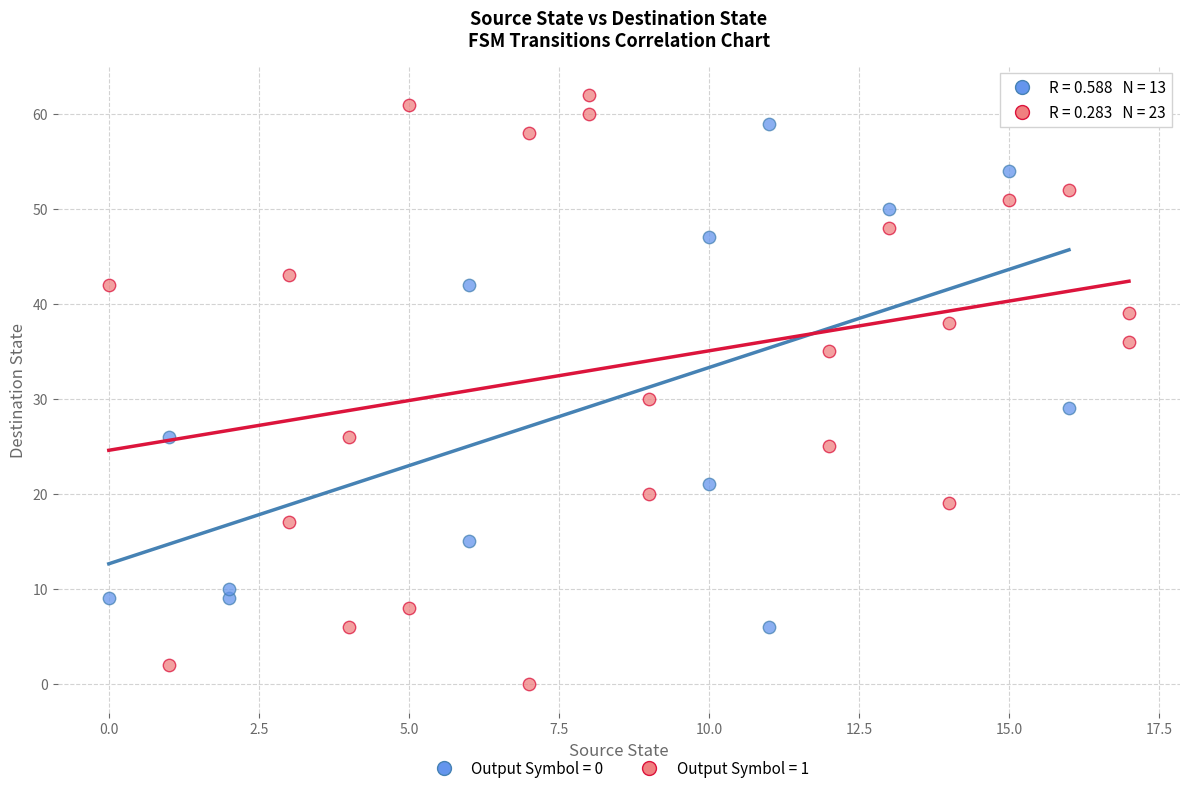

What are all the series names shown in the legend?

Output Symbol = 0, Output Symbol = 1